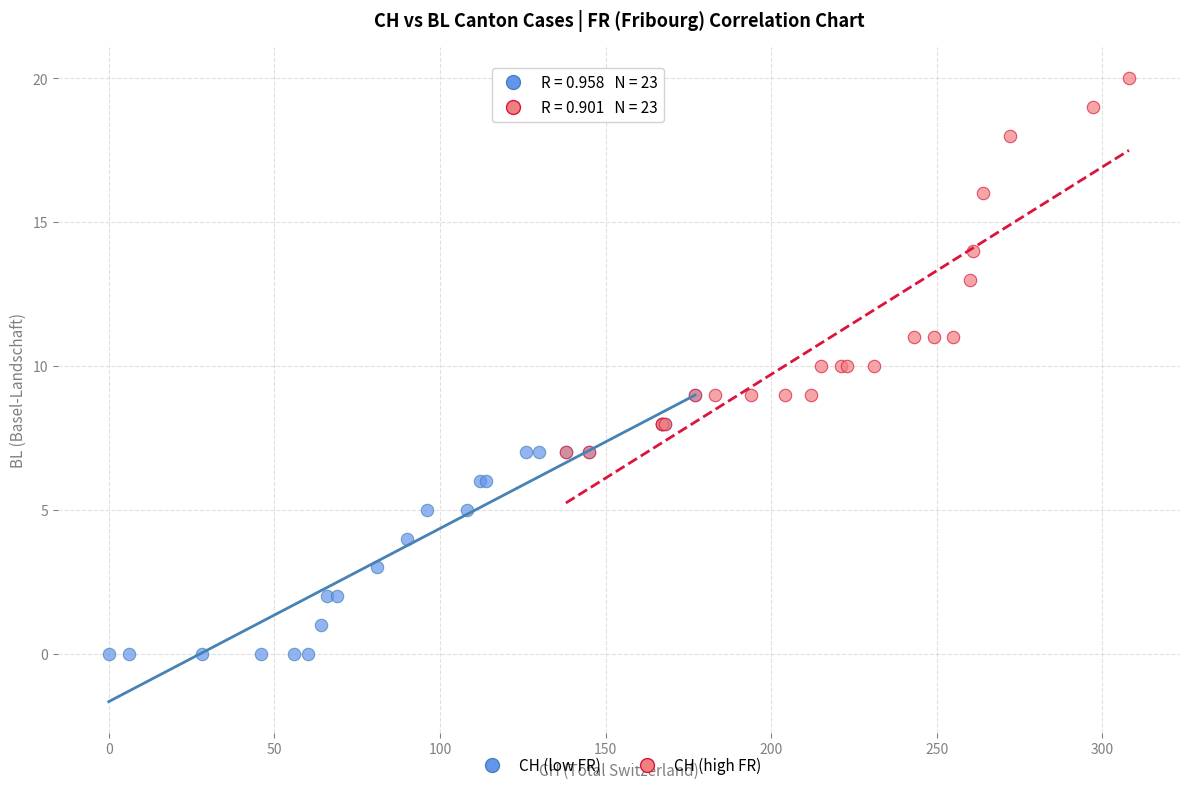

Which series has the widest spread of Y values?

CH (high FR)